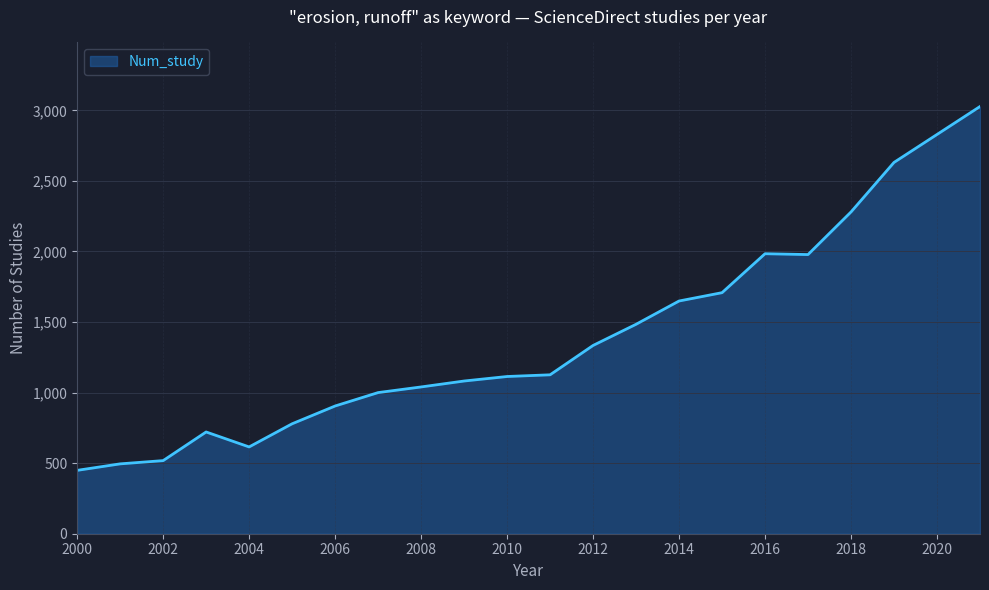

What is the maximum value shown in the chart?

3027